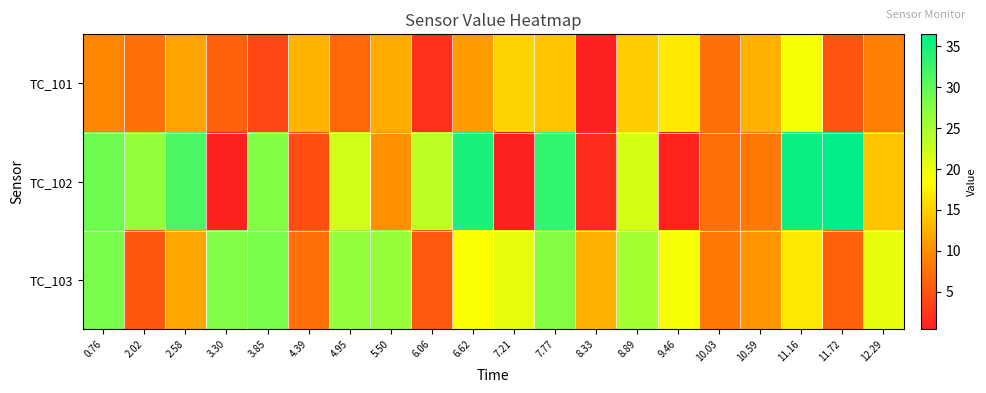

Reading left to right, what are all the values shown in this chart?

TC_101: 0.76=9.4	2.02=7.6	2.58=11.6	3.30=6.2	3.85=3.9	4.39=12.9	4.95=6.7	5.50=12.2	6.06=2.1	6.62=11.1	7.21=15.2	7.77=14.0	8.33=0.6	8.89=14.8	9.46=16.8	10.03=7.5	10.59=12.7	11.16=19.1	11.72=4.9	12.29=8.8
TC_102: 0.76=29.1	2.02=26.6	2.58=31.5	3.30=0.5	3.85=27.8	4.39=4.5	4.95=21.9	5.50=10.2	6.06=23.4	6.62=34.7	7.21=0.4	7.77=33.1	8.33=1.5	8.89=21.4	9.46=0.7	10.03=7.2	10.59=8.1	11.16=35.7	11.72=36.5	12.29=13.9
TC_103: 0.76=28.4	2.02=5.2	2.58=11.7	3.30=28.0	3.85=28.4	4.39=7.5	4.95=26.7	5.50=26.4	6.06=5.6	6.62=18.6	7.21=20.2	7.77=27.7	8.33=12.7	8.89=25.3	9.46=19.2	10.03=8.2	10.59=10.6	11.16=16.9	11.72=6.1	12.29=20.3